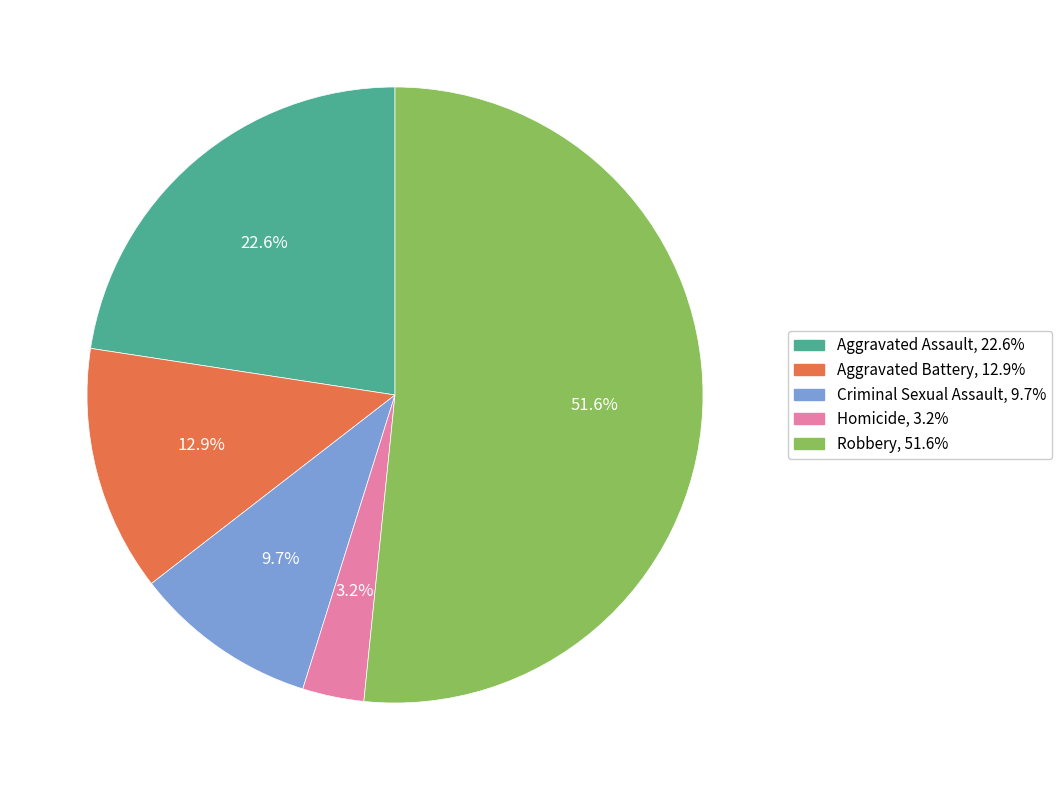

Which category has the biggest portion of the pie?

Robbery